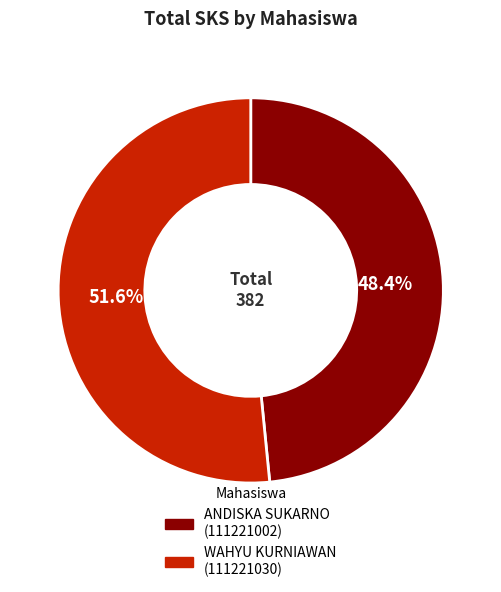

Rank the categories by value from lowest to highest.

ANDISKA SUKARNO (111221002), WAHYU KURNIAWAN (111221030)